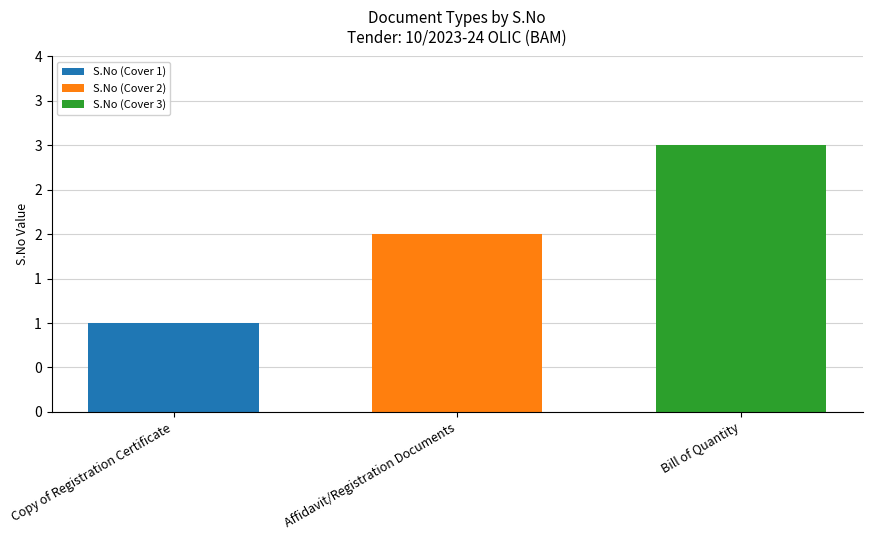

What is the sum of all S.No (Cover 1) values?

1